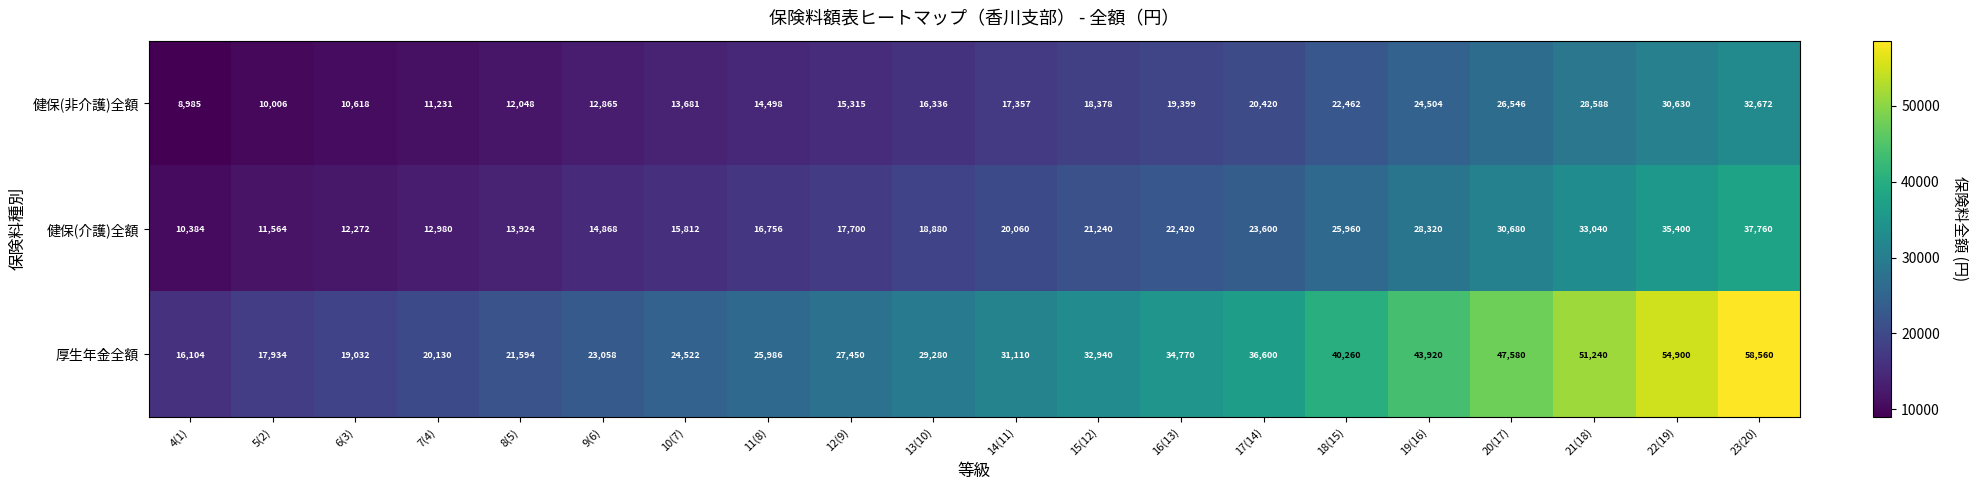

List the series in order of their overall mean, lowest first.

健保(非介護)全額, 健保(介護)全額, 厚生年金全額